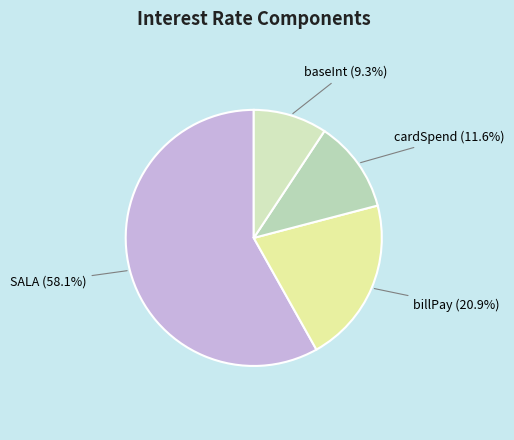

The cardSpend slice represents 12% of the pie. True or false?

True